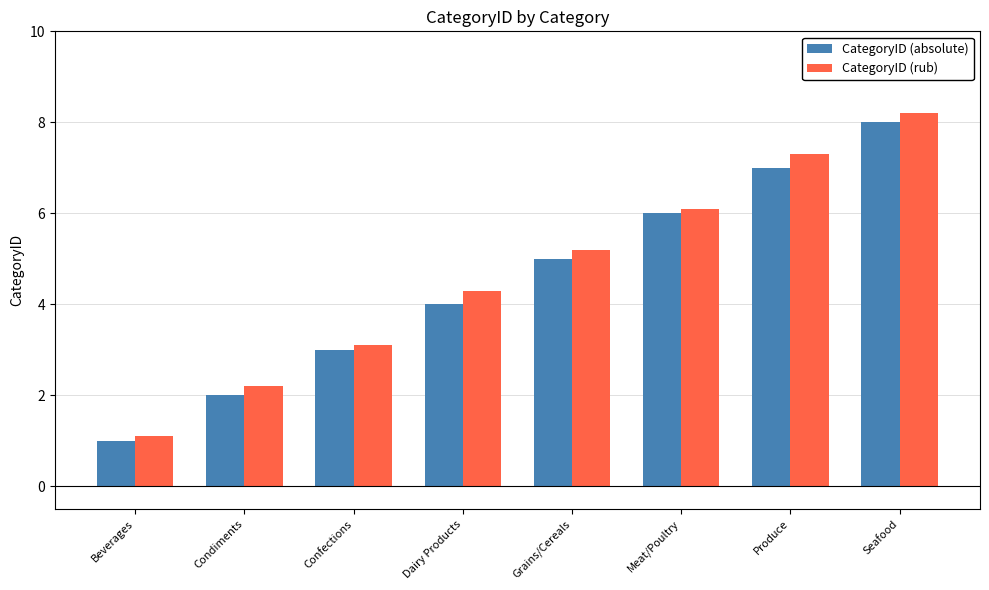

Reading right to left, what are all the values shown in this chart?

CategoryID (absolute): Seafood=8.0	Produce=7.0	Meat/Poultry=6.0	Grains/Cereals=5.0	Dairy Products=4.0	Confections=3.0	Condiments=2.0	Beverages=1.0
CategoryID (rub): Seafood=8.2	Produce=7.3	Meat/Poultry=6.1	Grains/Cereals=5.2	Dairy Products=4.3	Confections=3.1	Condiments=2.2	Beverages=1.1